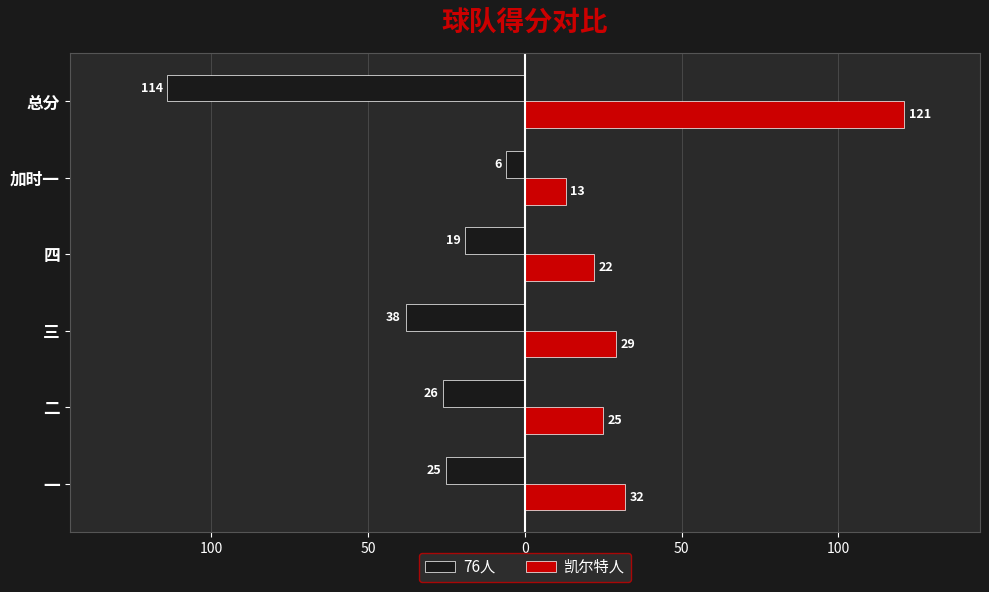

What are all the series names shown in the legend?

76人, 凯尔特人